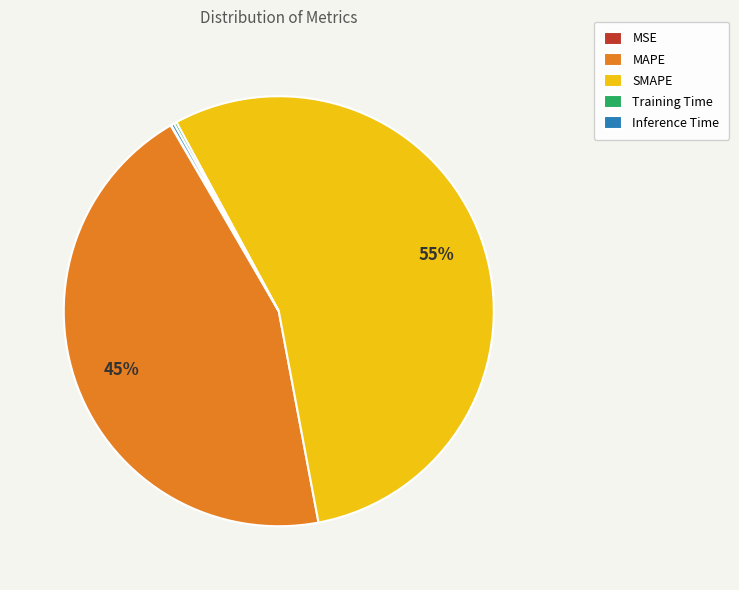

To the nearest percent, what portion does SMAPE represent?

55%